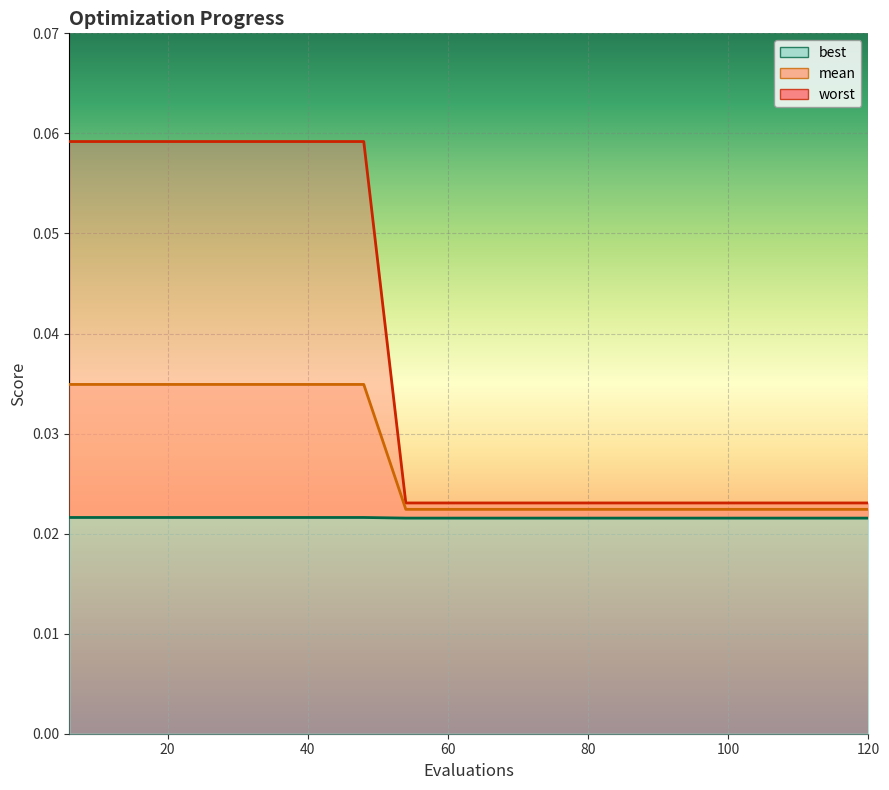

Reading left to right, list all the values displayed in this chart.

mean: 6=0.1	12=0.1	18=0.1	24=0.1	30=0.1	36=0.1	42=0.1	48=0.1	54=0.0	60=0.0	66=0.0	72=0.0	78=0.0	84=0.0	90=0.0	96=0.0	102=0.0	108=0.0	114=0.0	120=0.0
best: 6=0.0	12=0.0	18=0.0	24=0.0	30=0.0	36=0.0	42=0.0	48=0.0	54=0.0	60=0.0	66=0.0	72=0.0	78=0.0	84=0.0	90=0.0	96=0.0	102=0.0	108=0.0	114=0.0	120=0.0
worst: 6=0.0	12=0.0	18=0.0	24=0.0	30=0.0	36=0.0	42=0.0	48=0.0	54=0.0	60=0.0	66=0.0	72=0.0	78=0.0	84=0.0	90=0.0	96=0.0	102=0.0	108=0.0	114=0.0	120=0.0